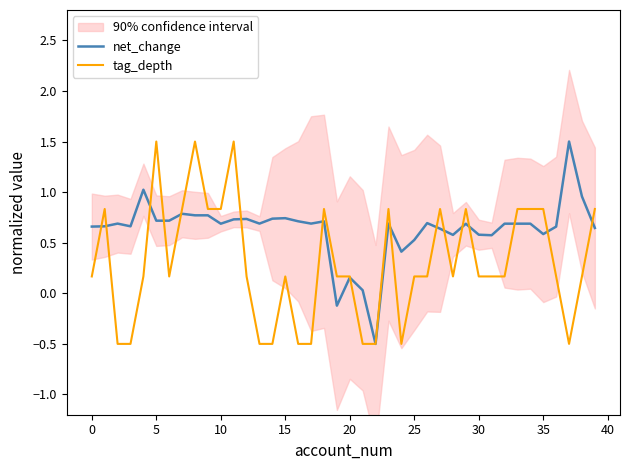

What is the maximum value for net_change?

1.5